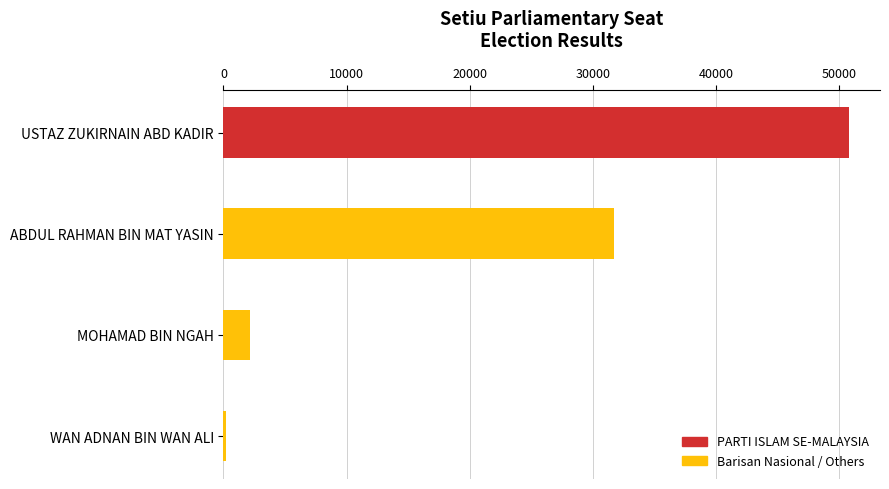

Are the bars grouped side by side (vs. stacked)?

No